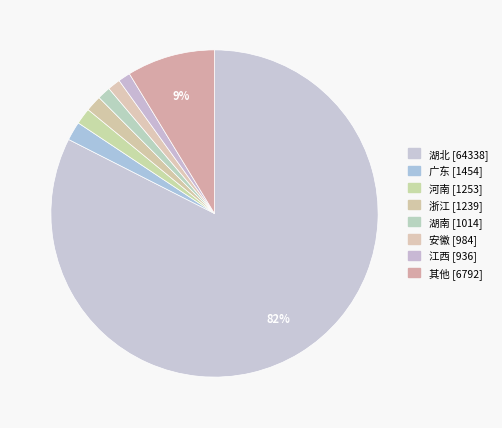

How many slices are in this pie chart?

8